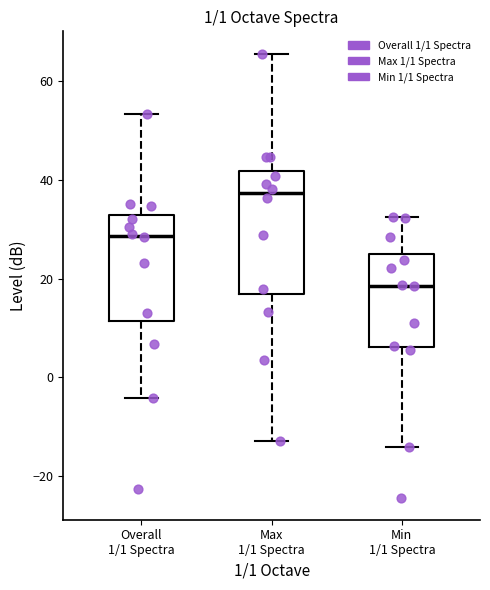

Reading left to right, transcribe this box plot: for each box, give where its median line is, the range the box spans, and where its two whiskers end, as read against the y-axis. The values are not printed on the chart, so give them approximately, as read against the axis.

Overall 1/1 Spectra: median 28, box 12 to 32, whiskers -4 to 54
Max 1/1 Spectra: median 38, box 16 to 42, whiskers -12 to 66
Min 1/1 Spectra: median 18, box 6 to 24, whiskers -14 to 32